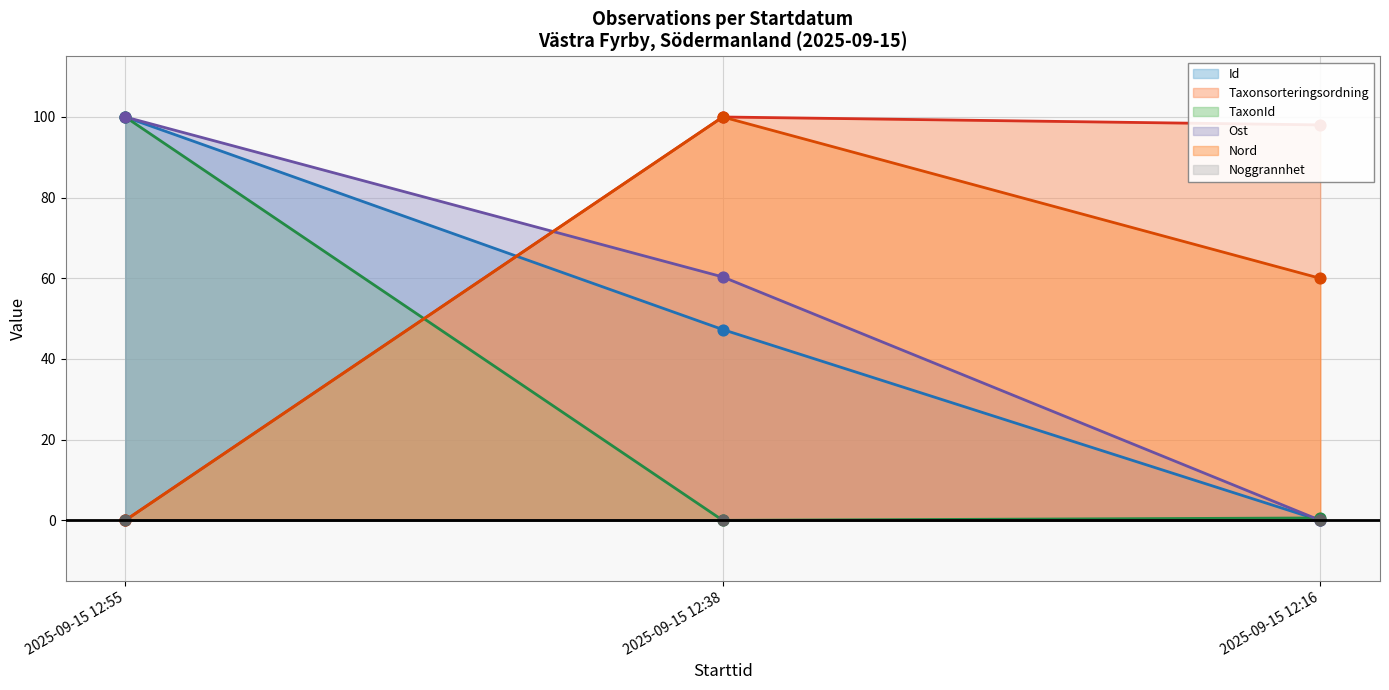

Which series has the largest total across all categories?

Taxonsorteringsordning